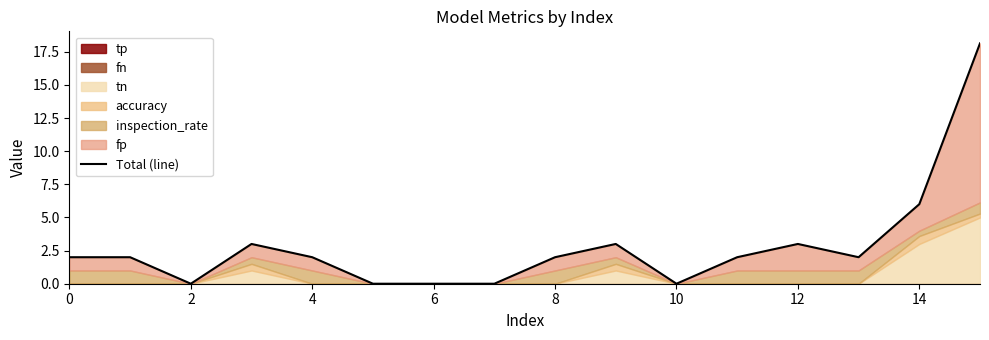

Is it true that the value at 10 is -11.7?

False